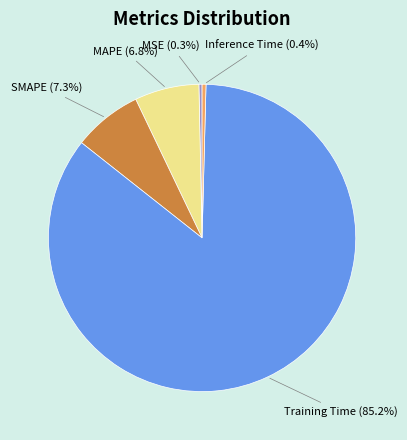

The Inference Time slice represents 0% of the pie. True or false?

True